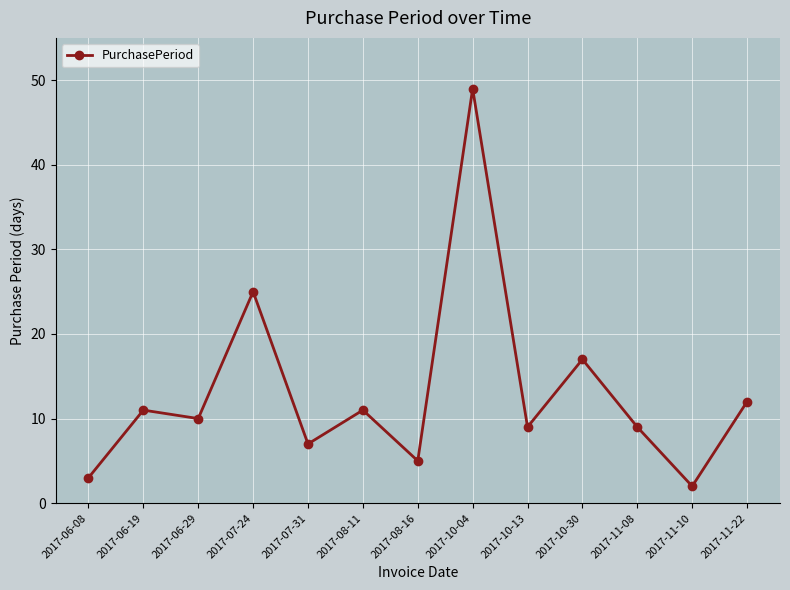

Which has a higher value, 2017-10-13 or 2017-07-31?

2017-10-13